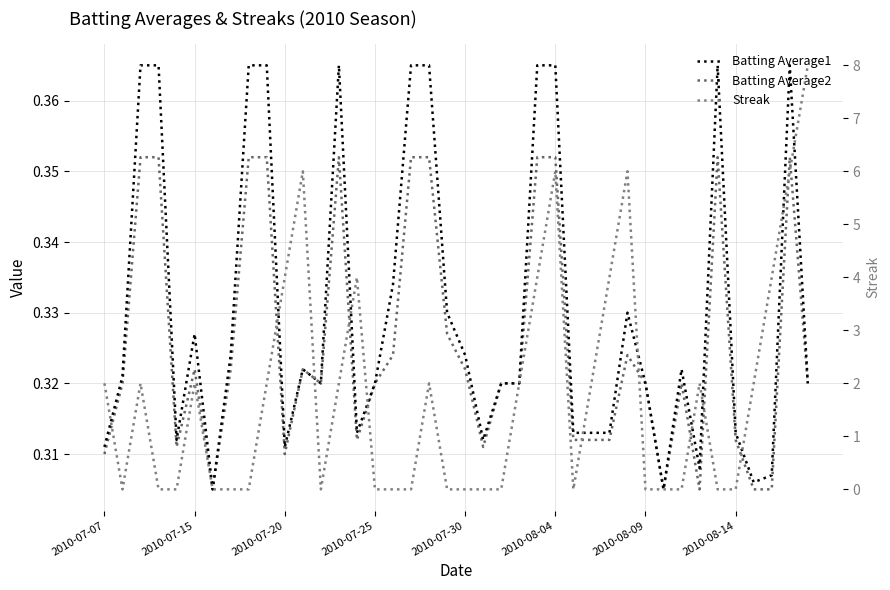

At how many categories does at least one series exceed 2?

10